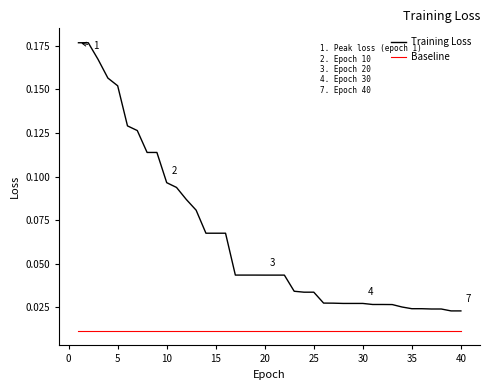

True or false: Baseline and Training Loss cross at least once.

False